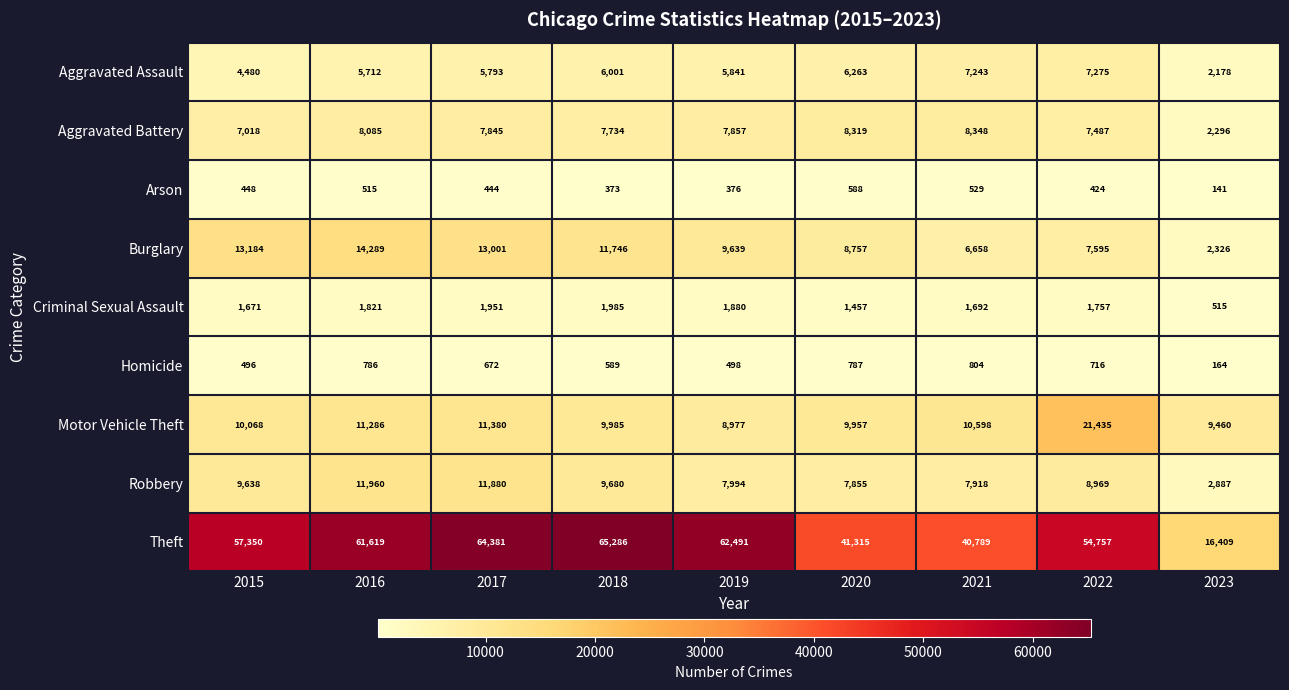

Which label corresponds to the smallest value in the chart?

2023